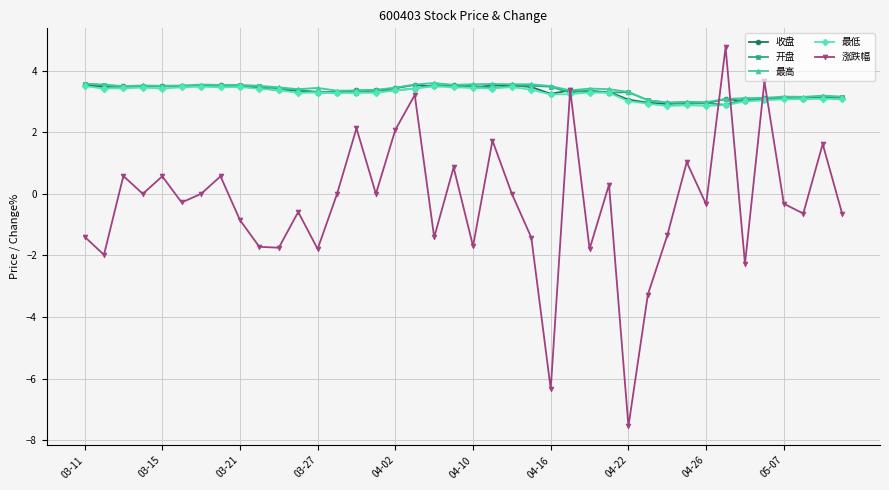

In 涨跌幅, how many points are lower than both neighbors (excluding endpoints)?

14